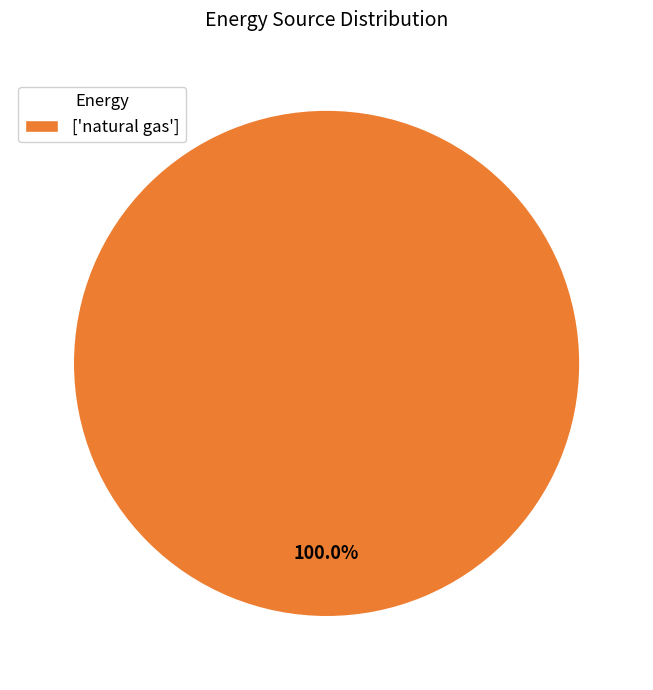

Rank the categories by value from lowest to highest.

['natural gas']